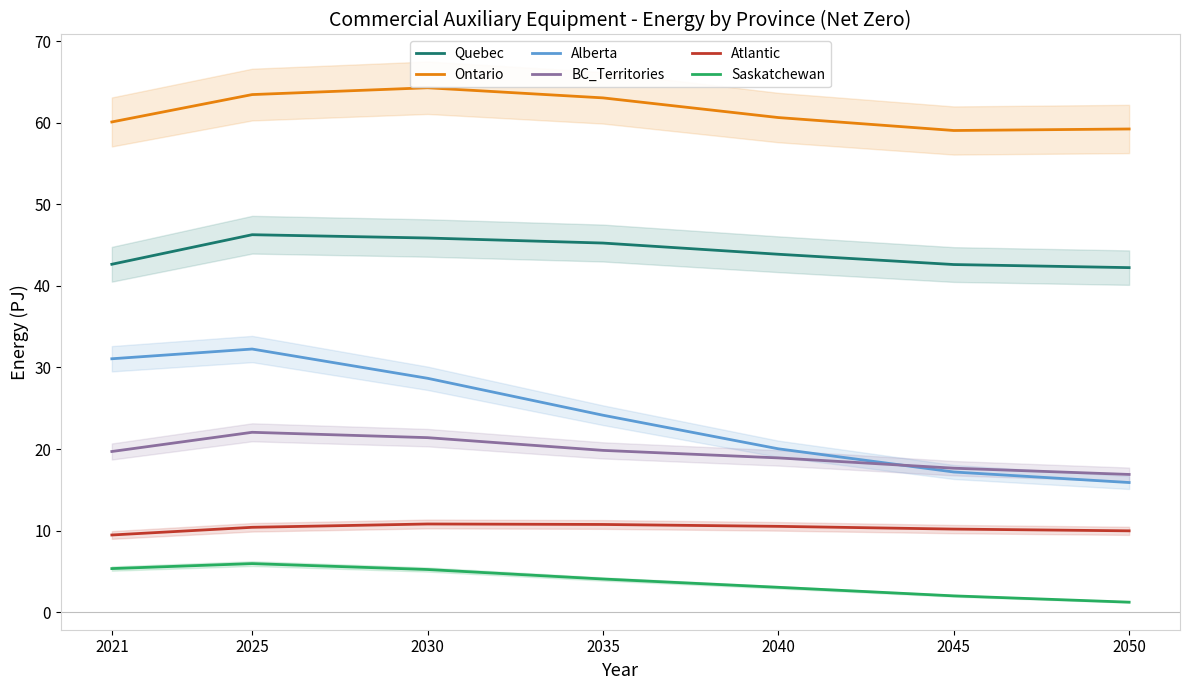

True or false: Ontario and BC_Territories cross at least once.

False